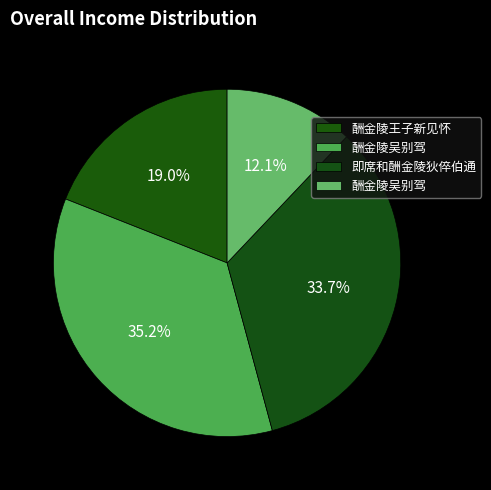

To the nearest percent, what is the difference between the largest and smallest slice percentages?

23%